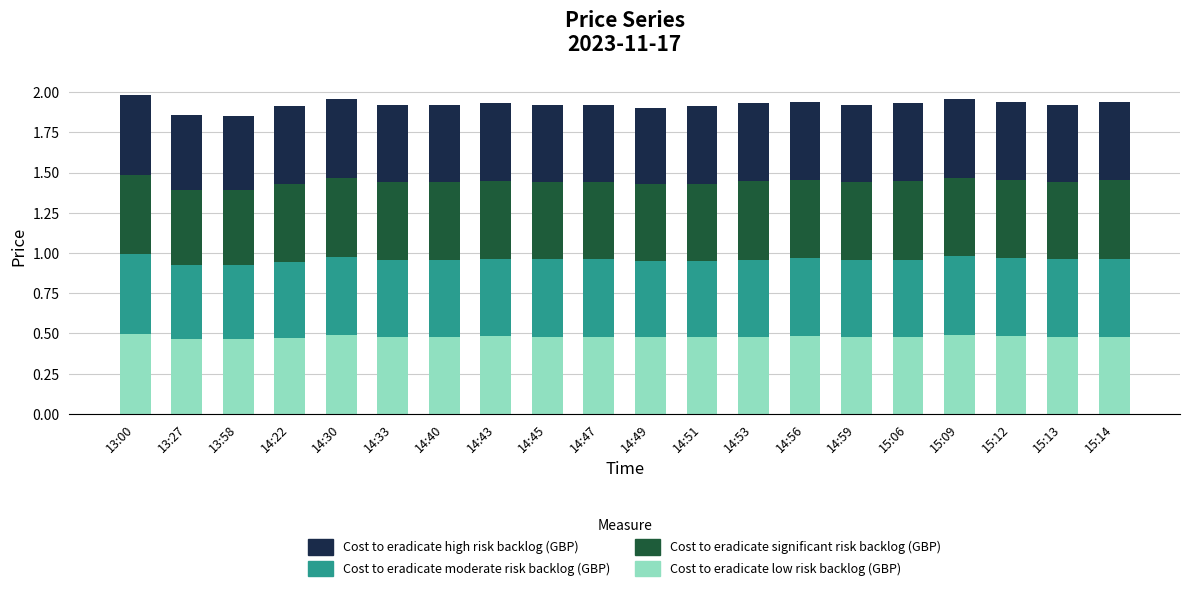

How many Cost to eradicate low risk backlog (GBP) values are between 0 and 1?

20